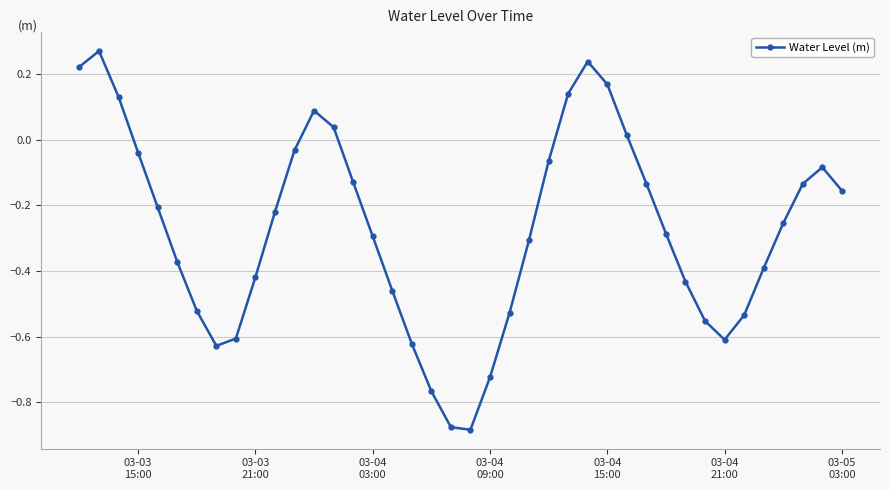

How many interior local valleys (lower than both neighbors) does the data have?

3